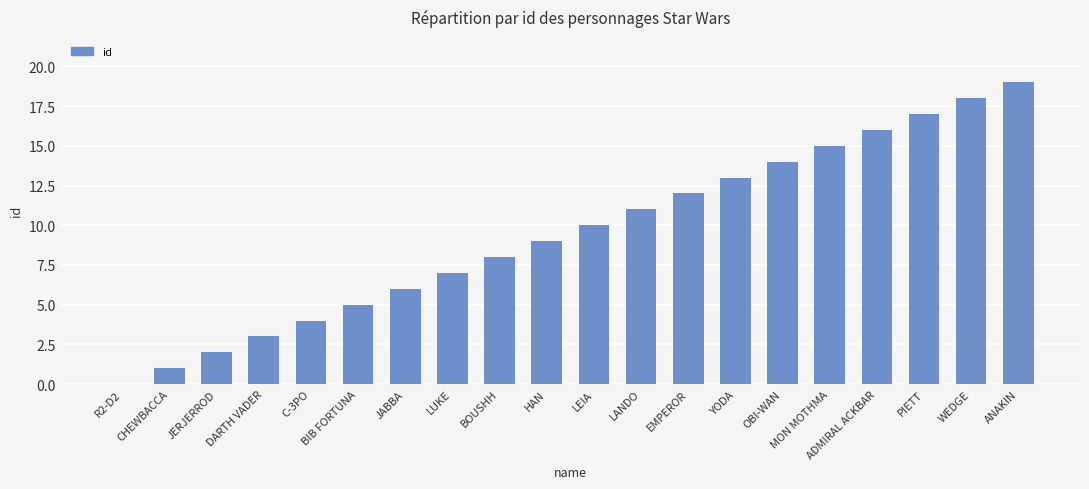

Reading left to right, extract all data points from this chart.

0	1	2	3	4	5	6	7	8	9	10	11	12	13	14	15	16	17	18	19